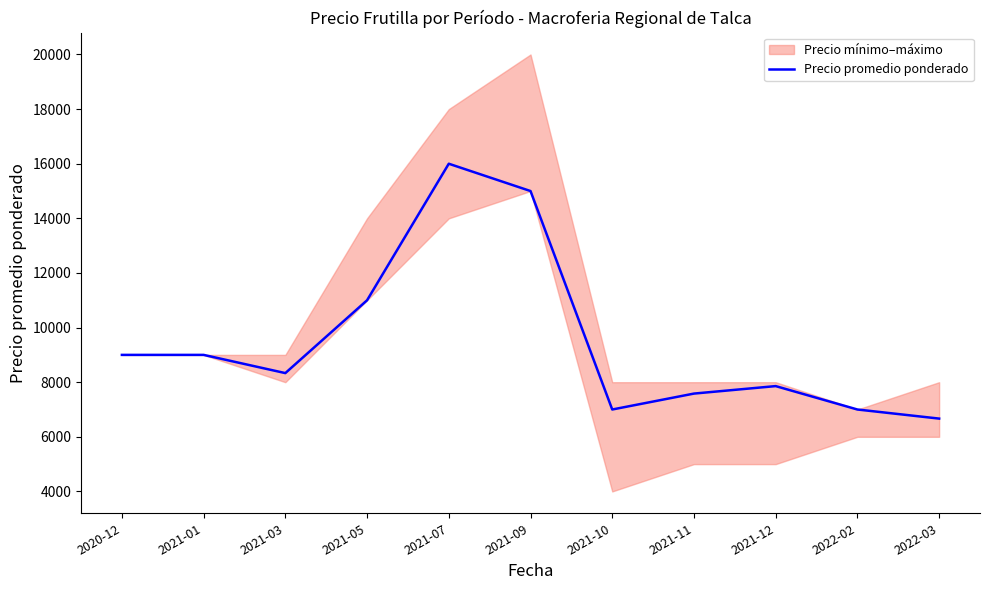

Where is the data nearest to the value 11333?

2021-05